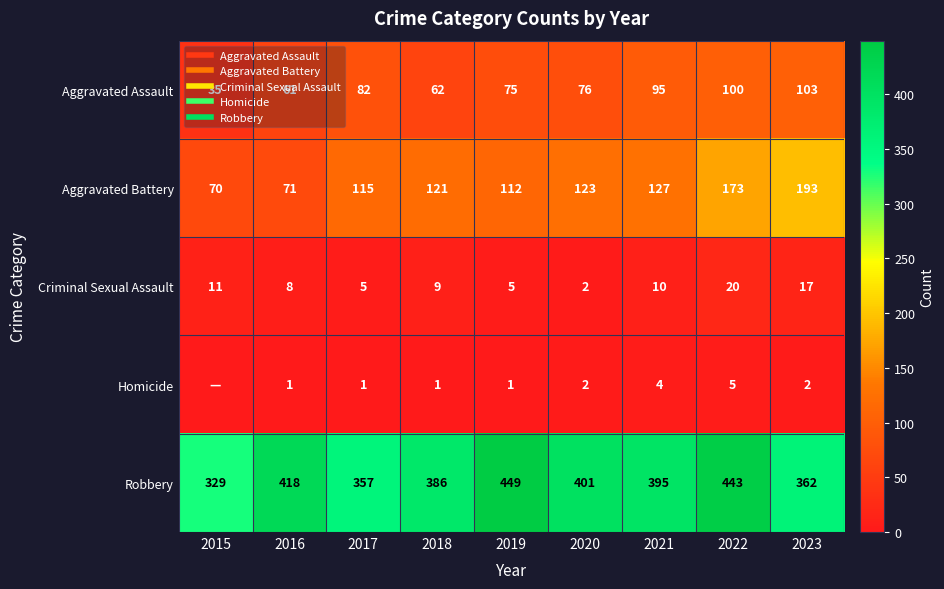

Rank the series at 2023 from highest to lowest value.

Robbery, Aggravated Battery, Aggravated Assault, Criminal Sexual Assault, Homicide